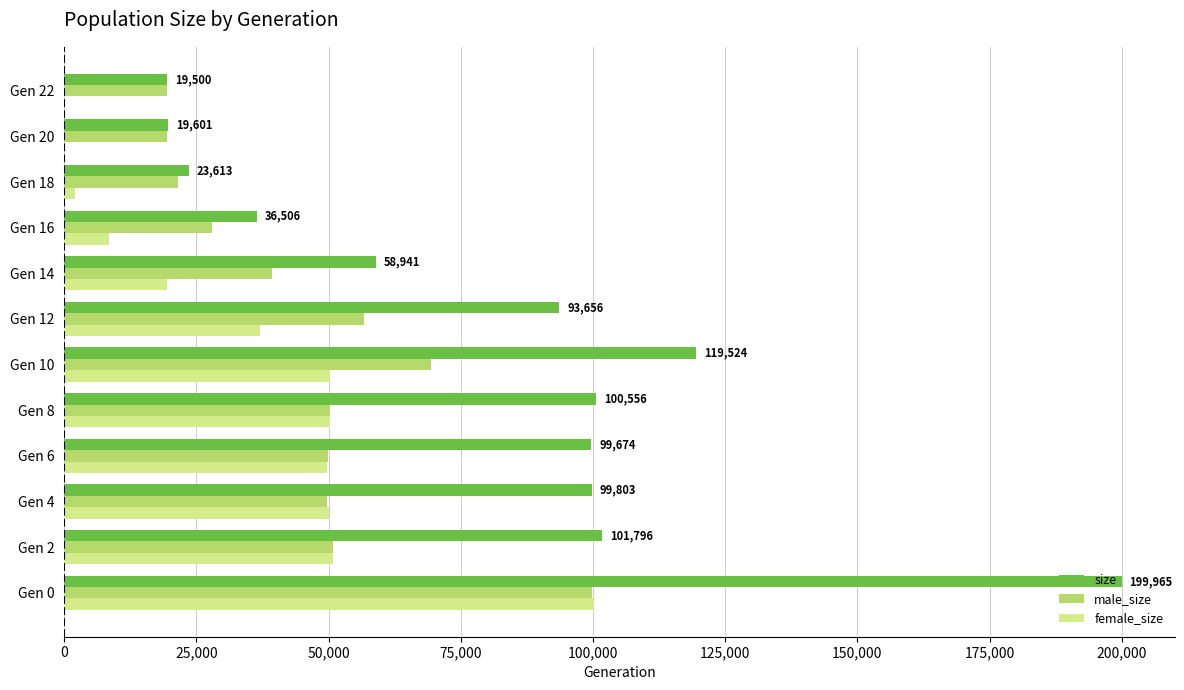

Which series changed the most between Gen 6 and Gen 22?

size